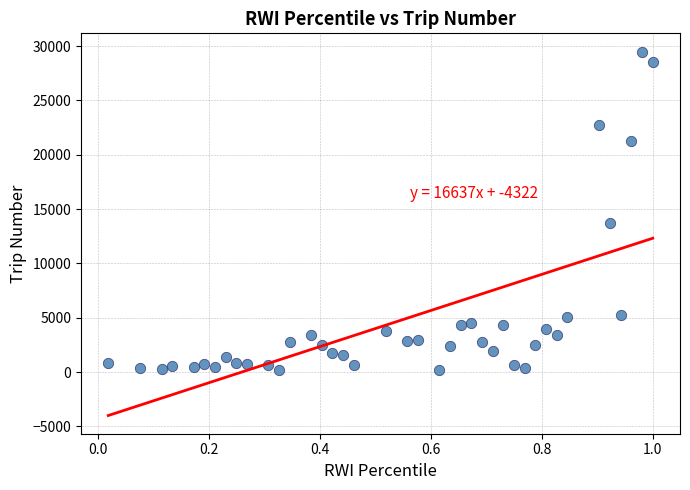

What Y value in the scatter plot is closest to 14837?

13722